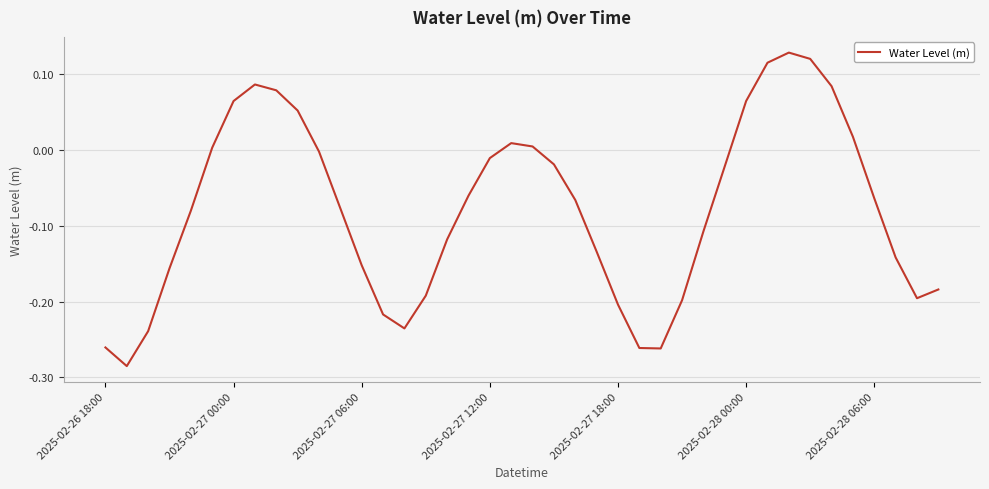

What is the difference between the second highest and second lowest values?

0.4